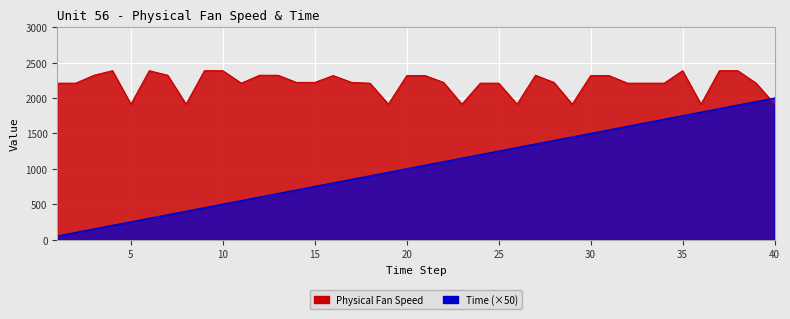

Count the number of categories in the chart.

40